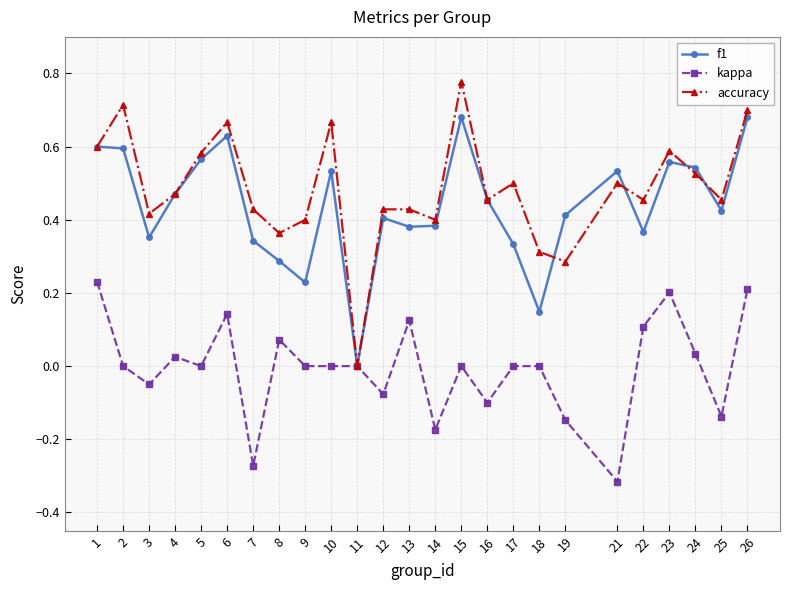

Is the value of accuracy at 26 greater than the value of kappa at 6?

Yes